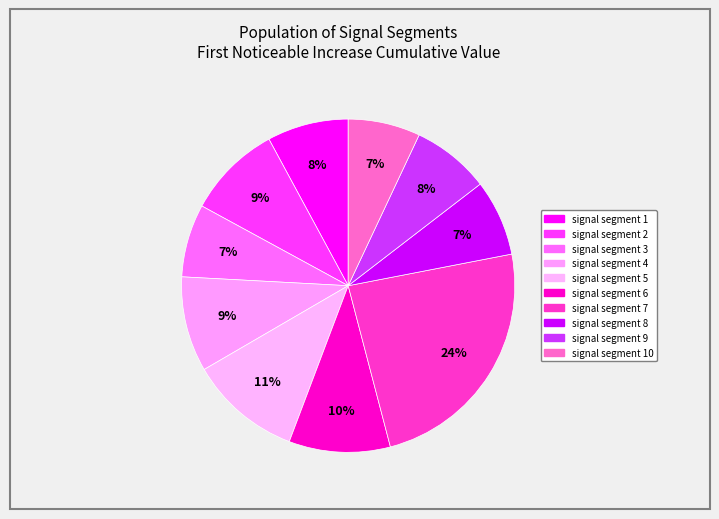

How many segments does this pie chart have?

10